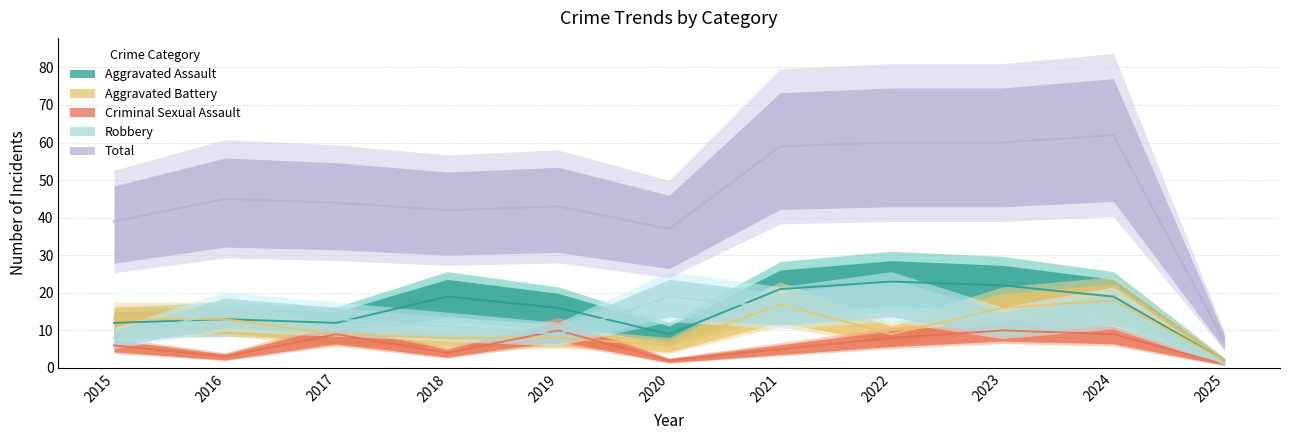

Which category has the highest value in the Aggravated Assault series?

2022